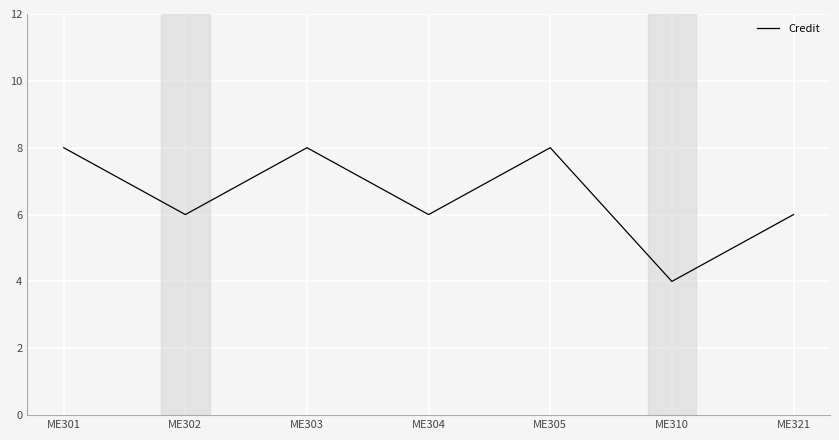

Between ME321 and ME310, which is larger?

ME321